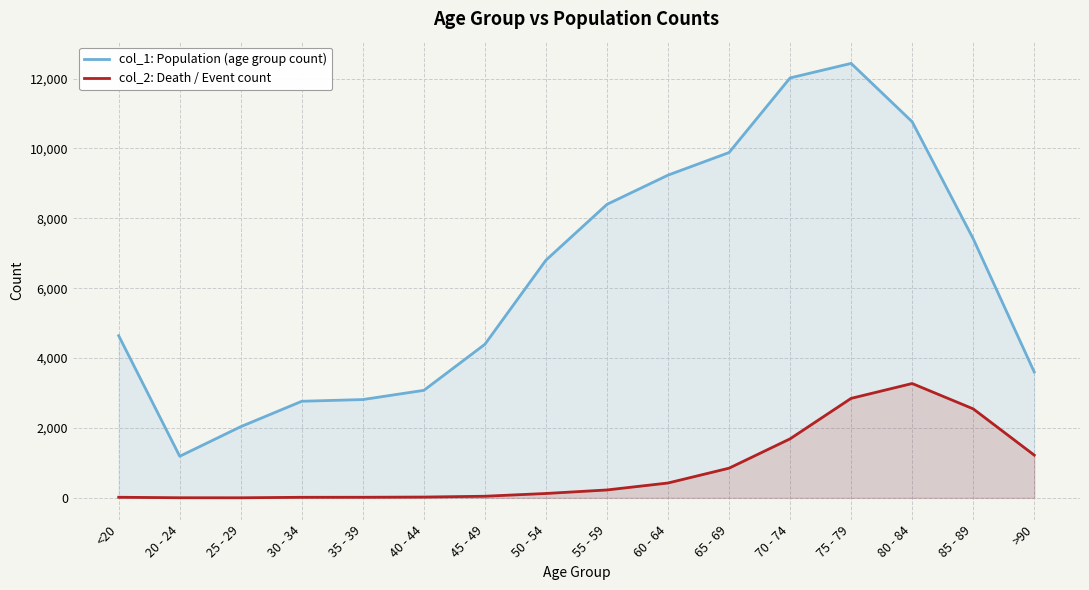

What is the spread (max minus min) of values at >90?

2380